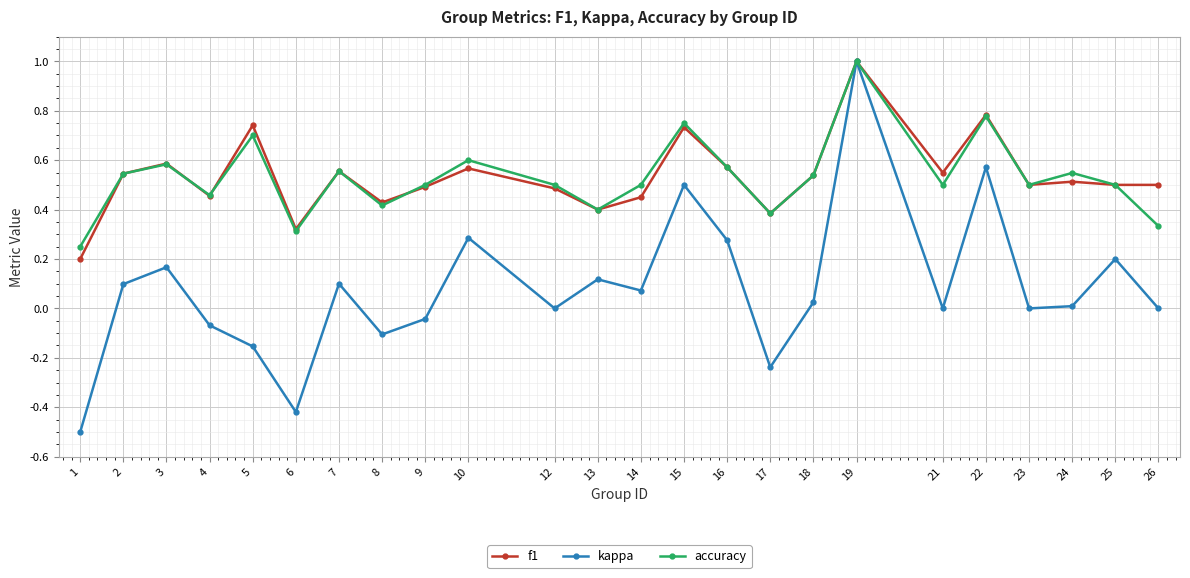

What is the sum of the accuracy values at 7 and 12?

1.1